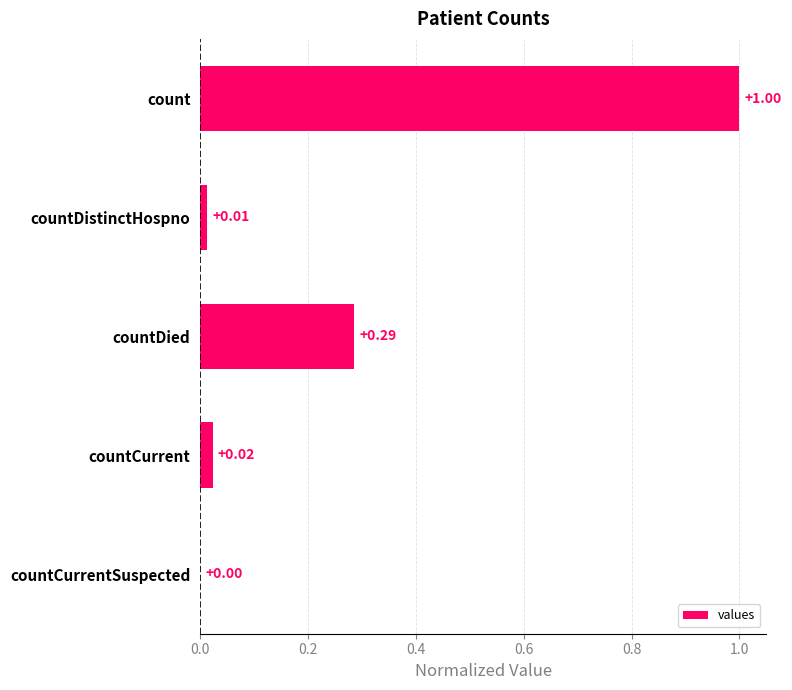

What is the sum of the values at count and countCurrent?

1.0